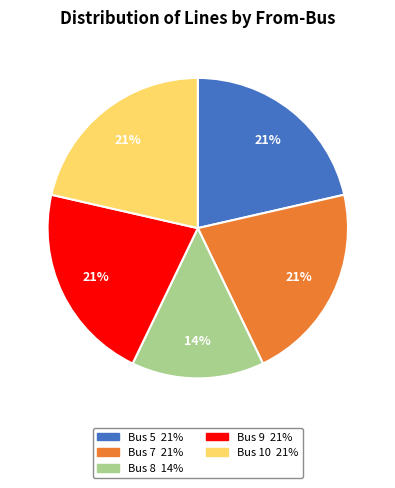

The Bus 7 slice represents 30% of the pie. True or false?

False